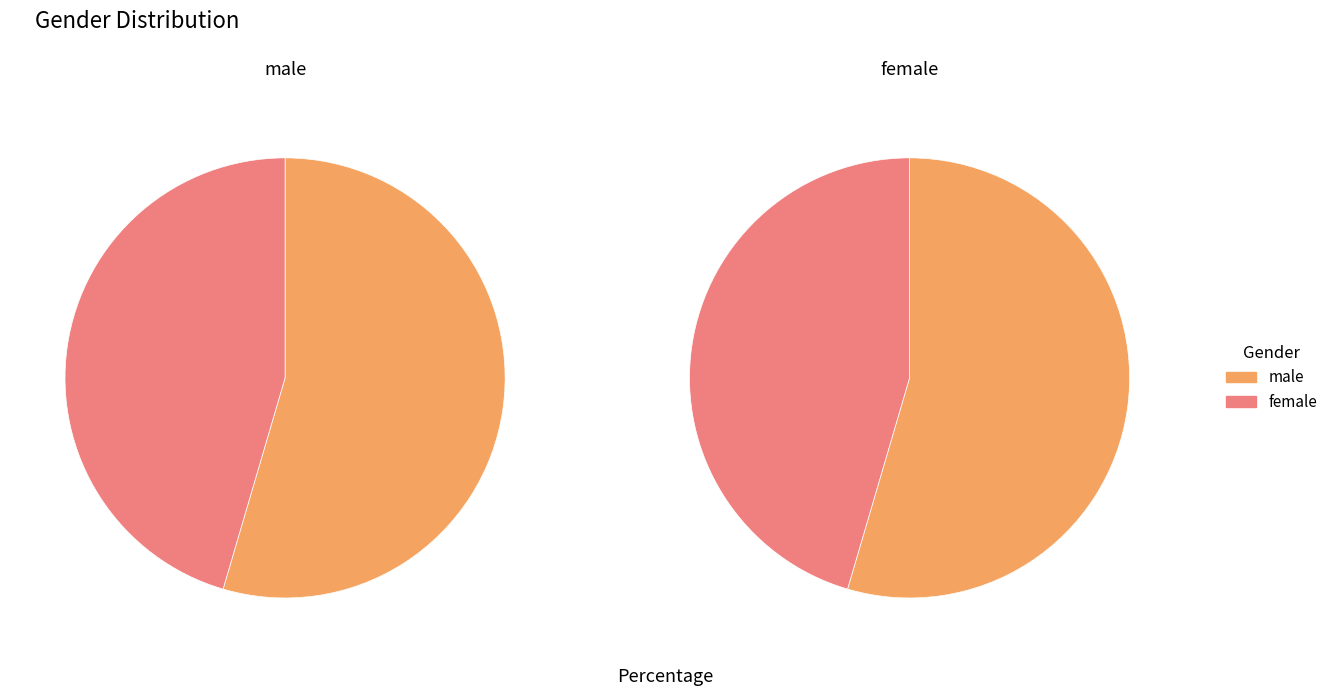

Which slice is the largest?

male